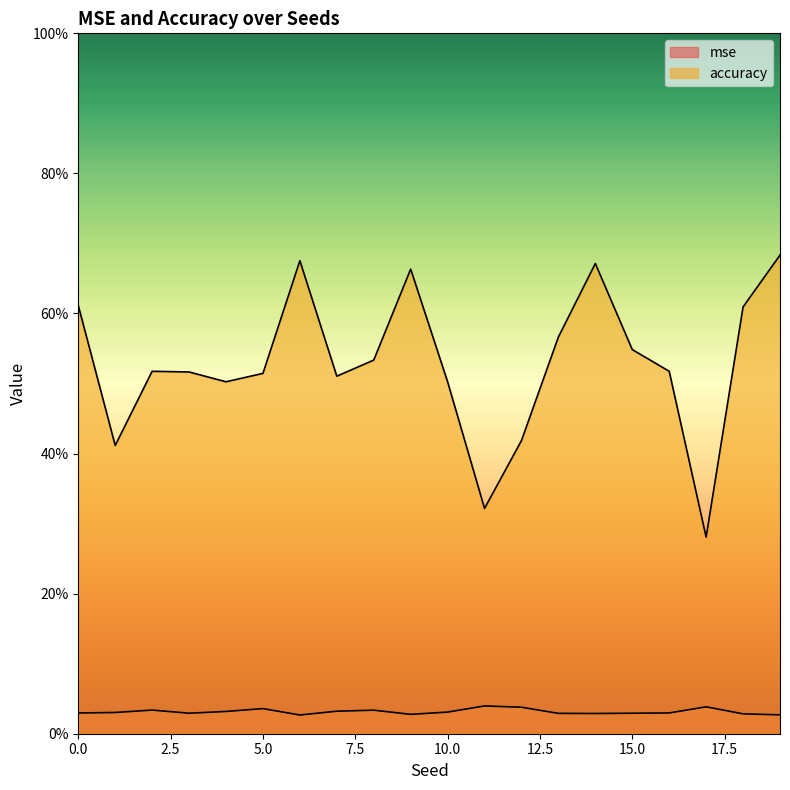

True or false: accuracy and mse cross at least once.

False